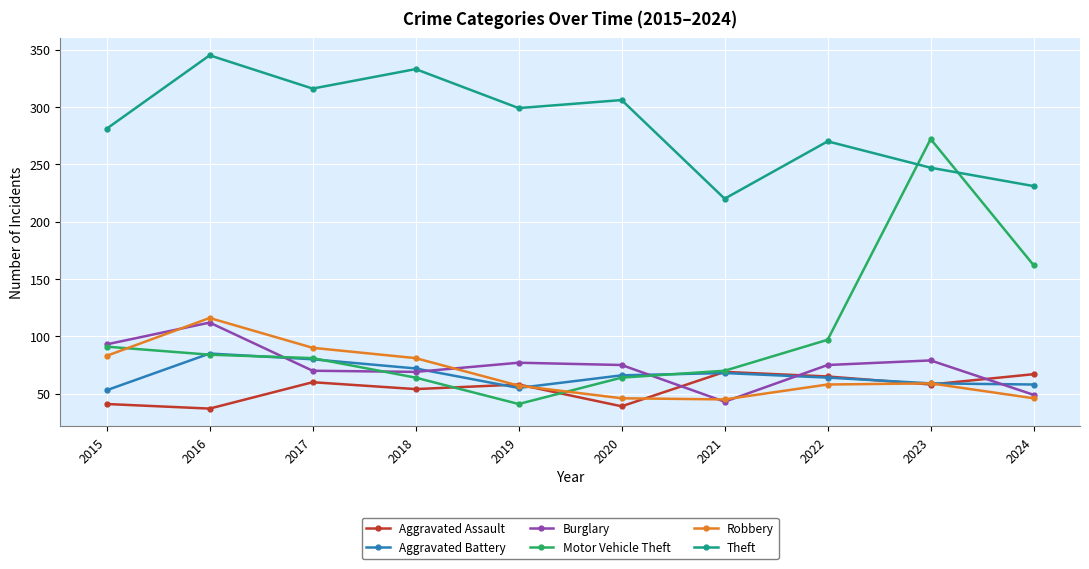

What are all the series names shown in the legend?

Aggravated Assault, Aggravated Battery, Burglary, Motor Vehicle Theft, Robbery, Theft